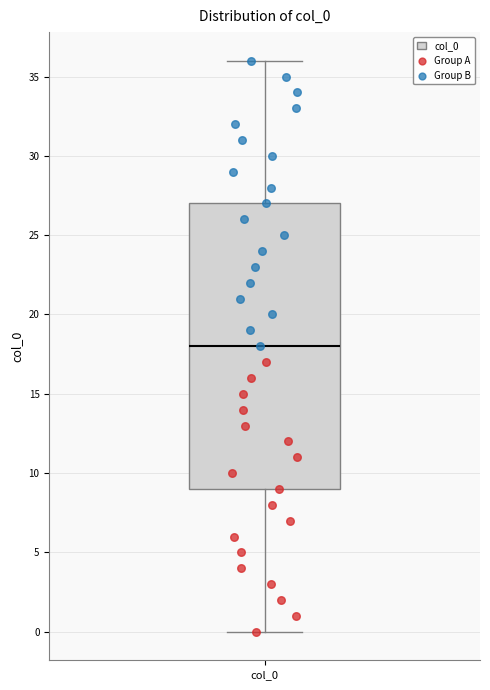

Read this box plot against the y-axis: the position of the median line, the range covered by the box, and the ends of both whiskers. The values are not printed on the chart, so give them approximately, as read against the axis.

median 18, box 9 to 27, whiskers 0 to 36